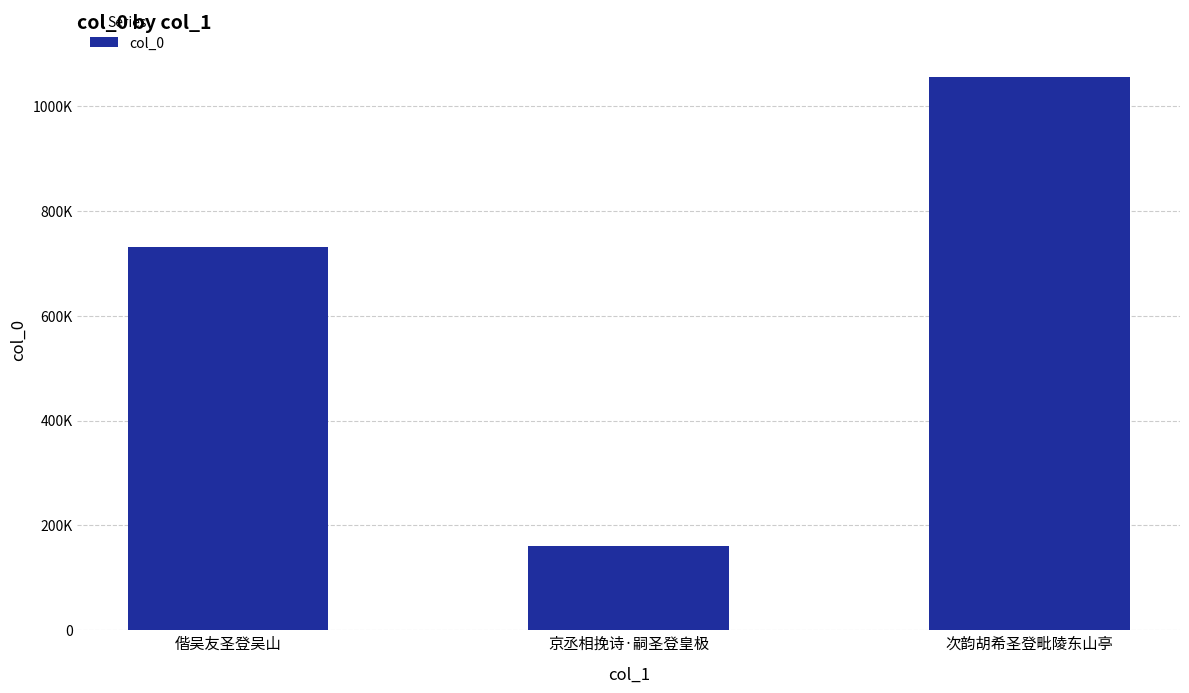

Are the bars horizontal?

No